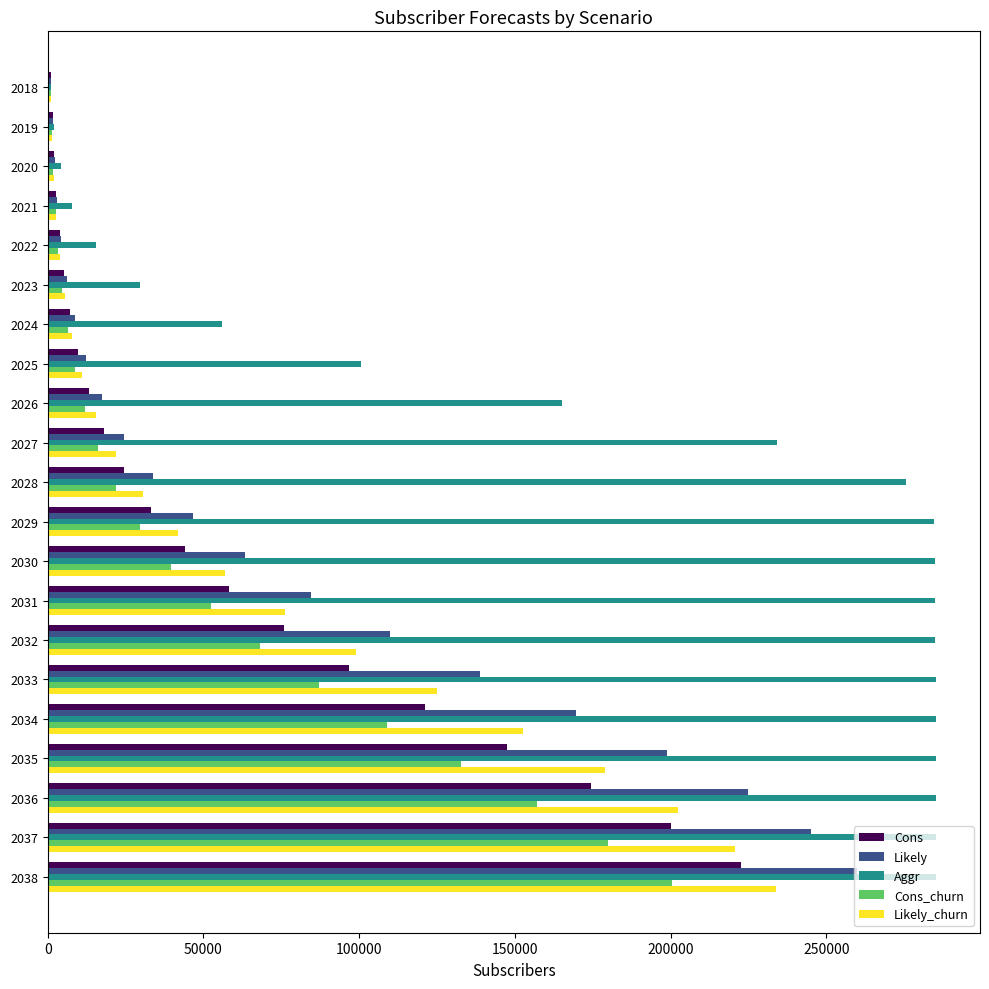

At how many categories does at least one series exceed 210407?

12